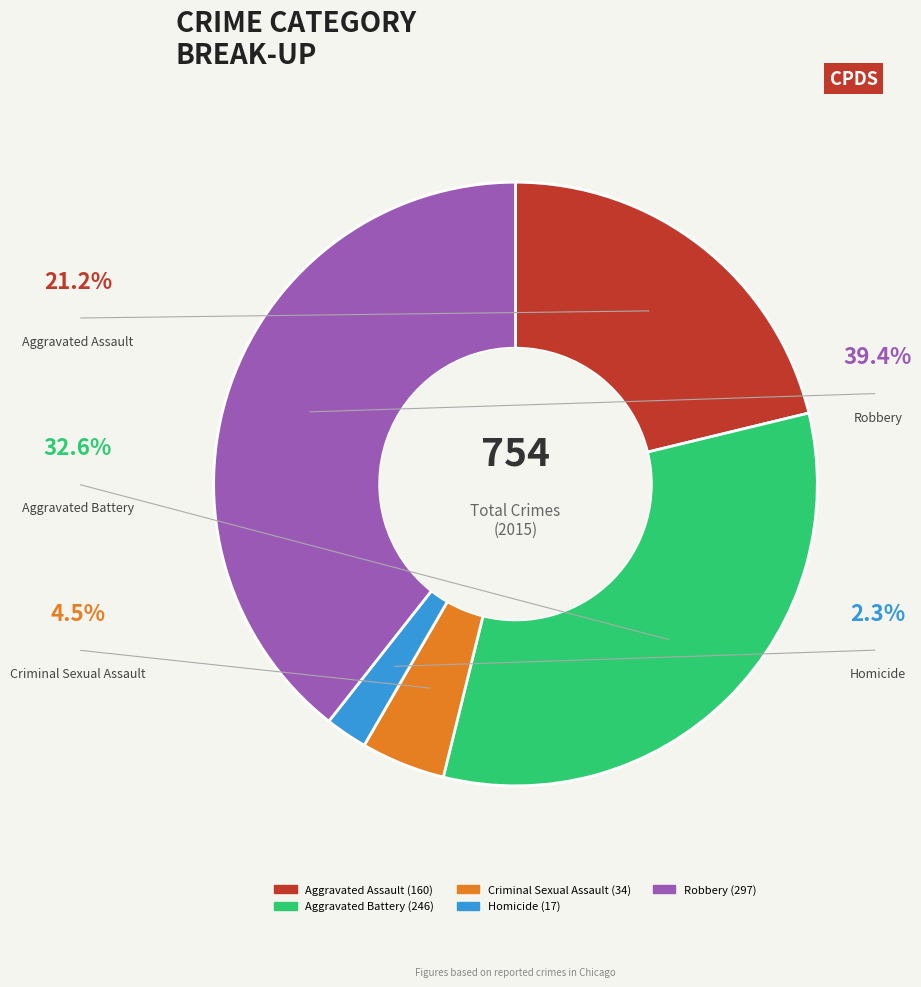

Which has a higher value, Aggravated Assault or Homicide?

Aggravated Assault